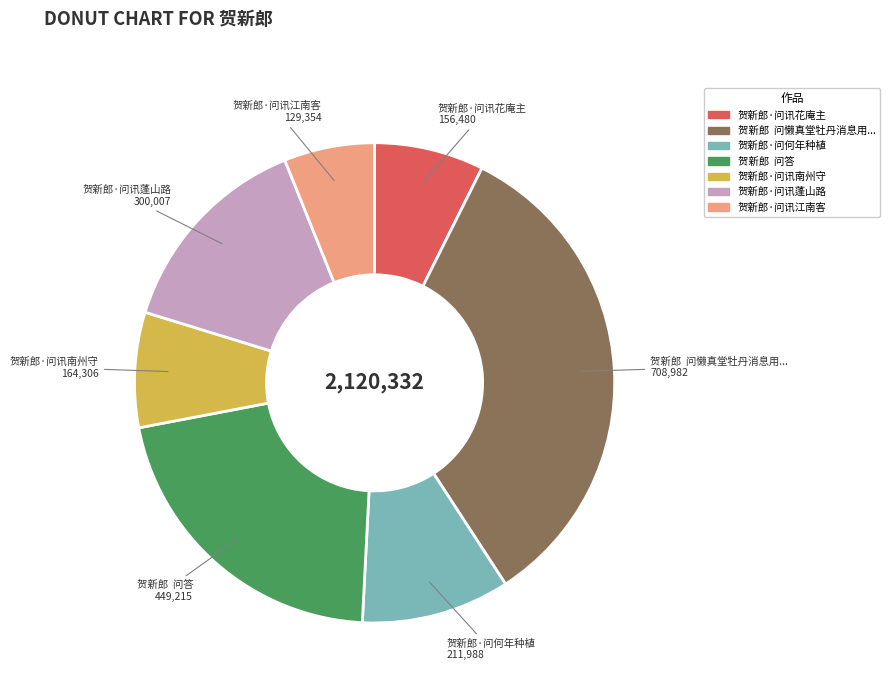

Is there any slice that represents more than half of the pie?

No